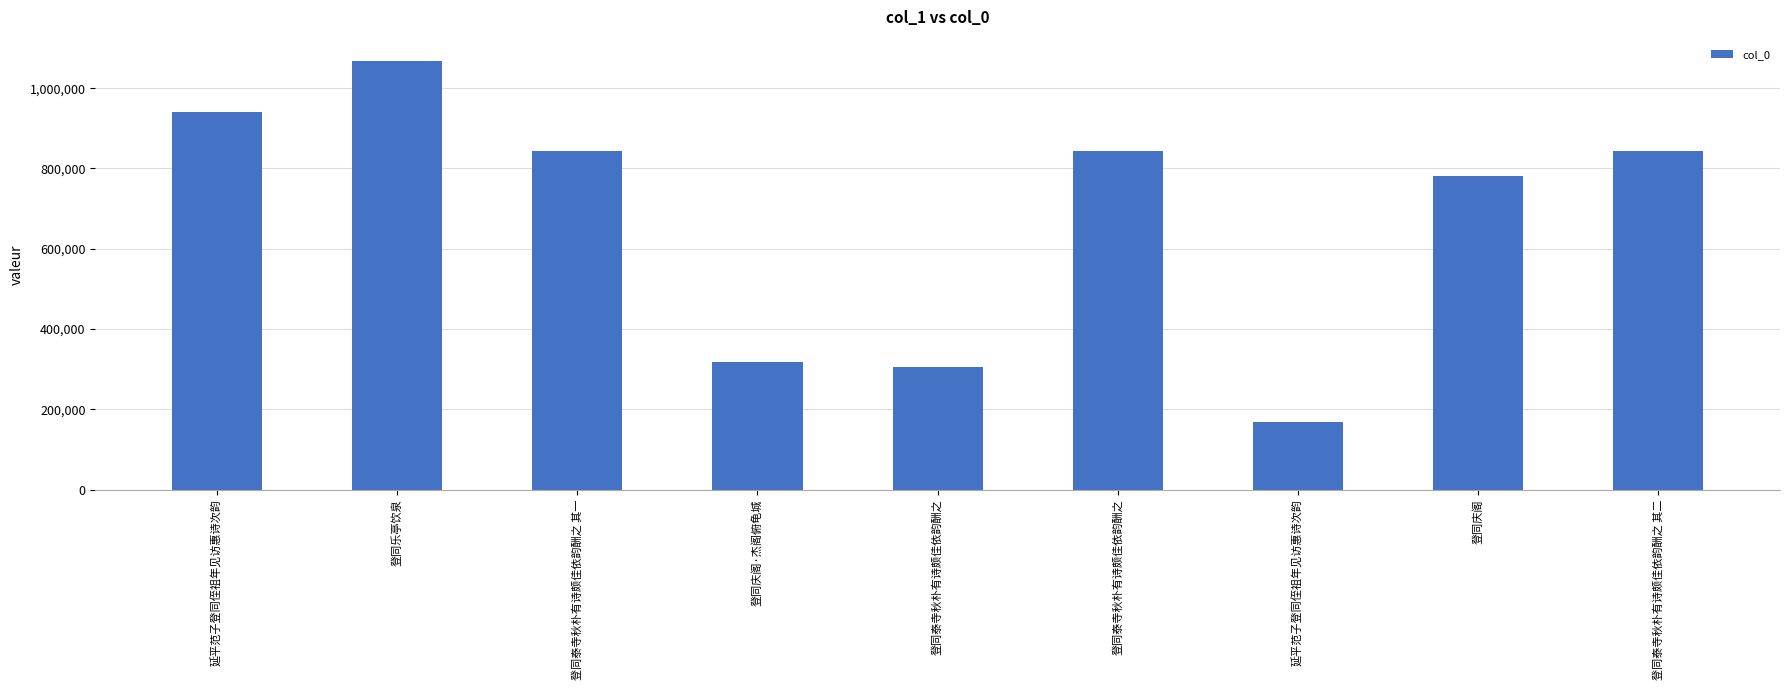

Reading left to right, list all the values displayed in this chart.

940832	1067328	843248	317858	306451	843957	169754	781015	843249